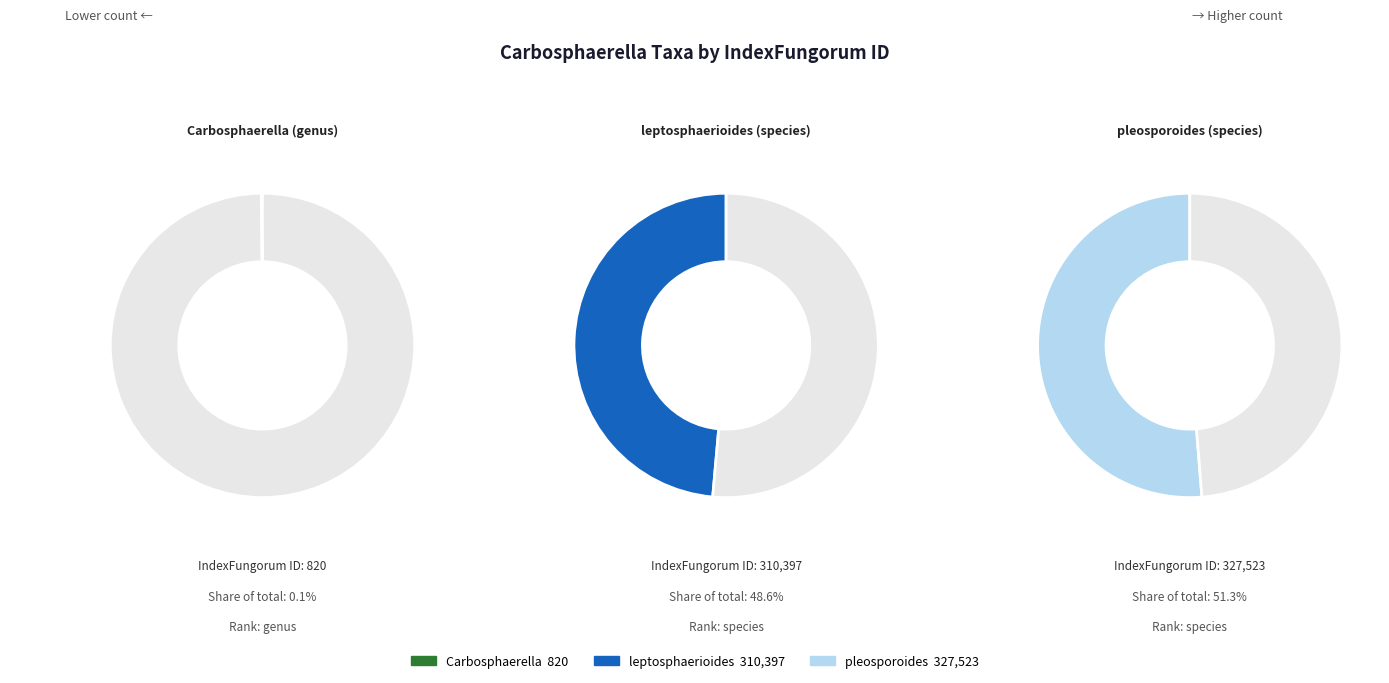

What percentage is NOT represented by Carbosphaerella (genus)?

99.9%